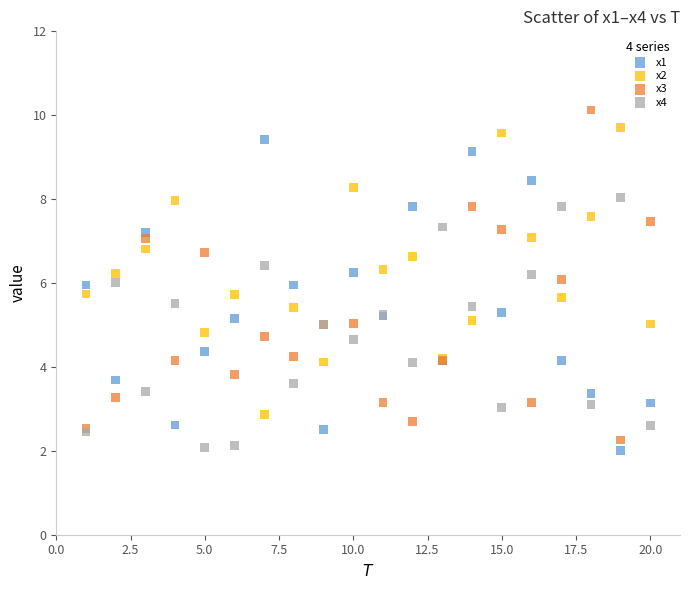

What is the X range (max minus min) for the scatter plot?

19.0